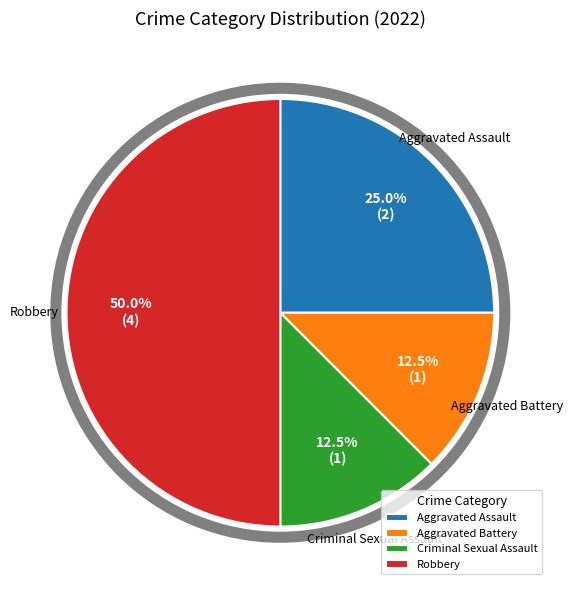

The Robbery slice represents 50% of the pie. True or false?

True